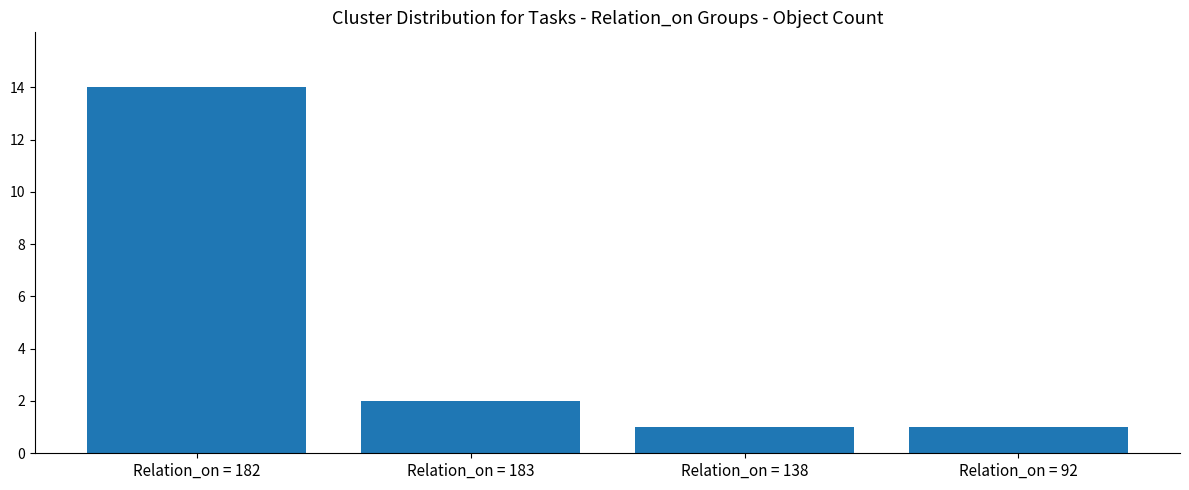

What is the sum of the values at Relation_on = 138 and Relation_on = 182?

15